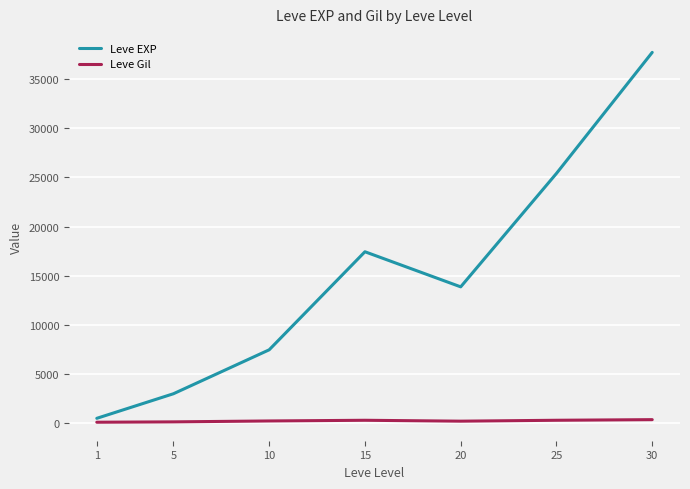

What is the smallest value displayed?

113.0